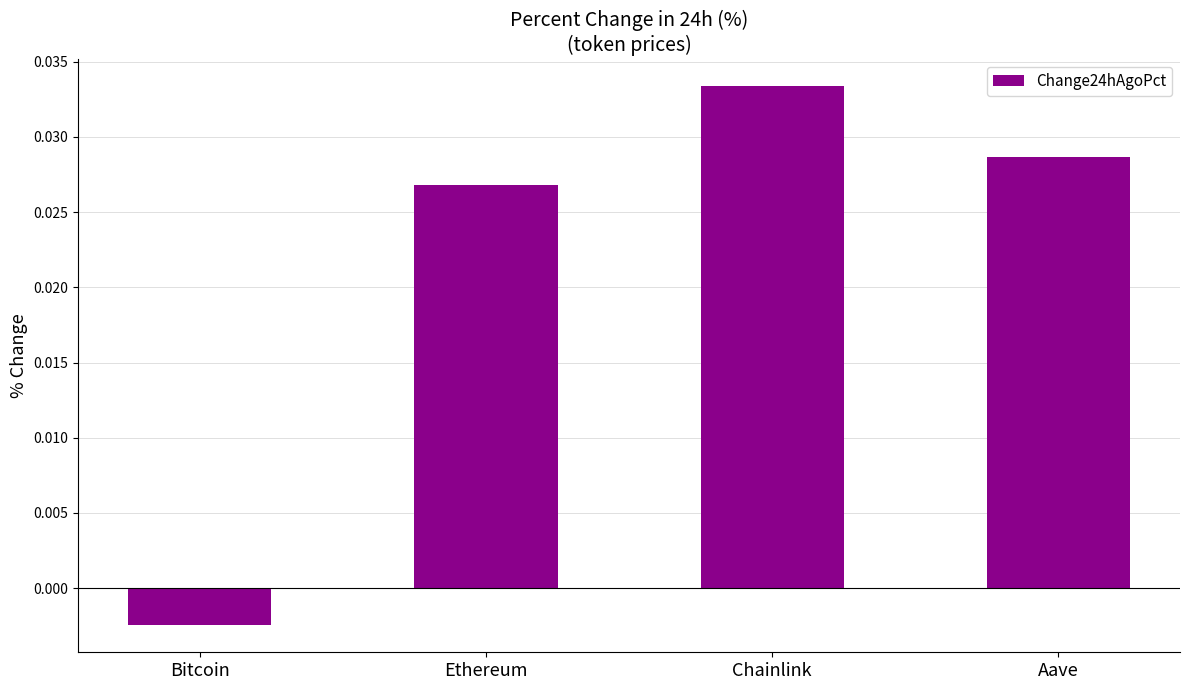

How many positive values are there?

3